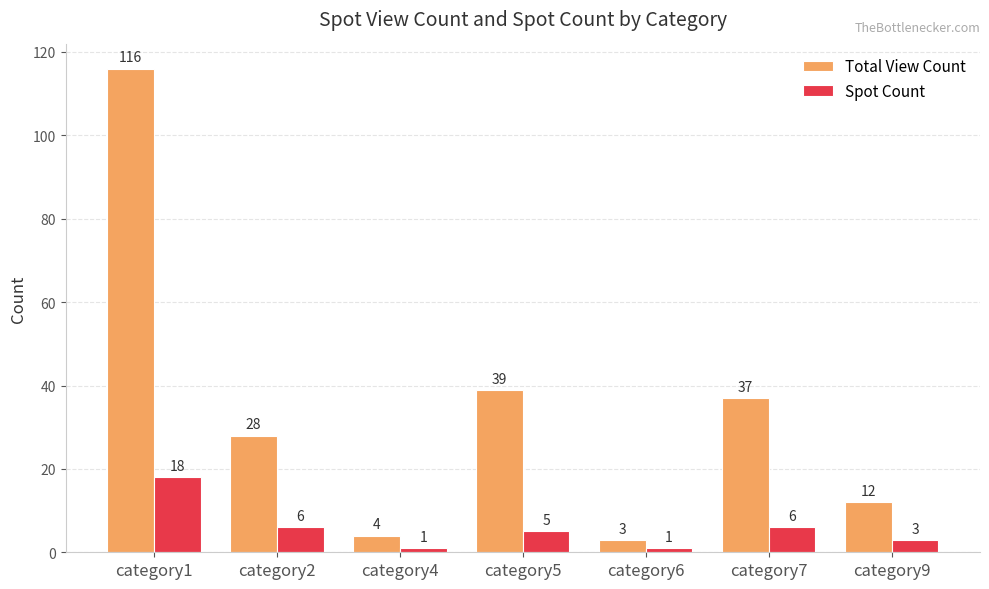

What are all the series names shown in the legend?

Total View Count, Spot Count